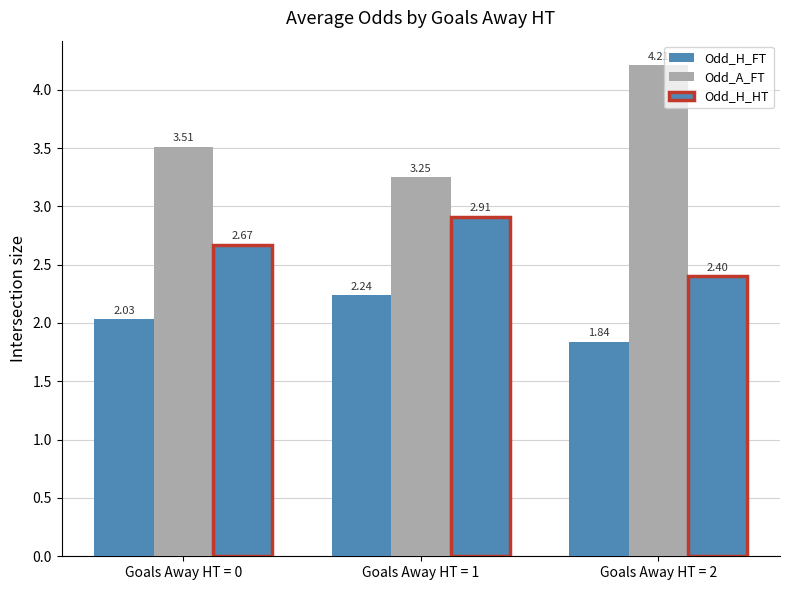

How many data points does each series have?

3